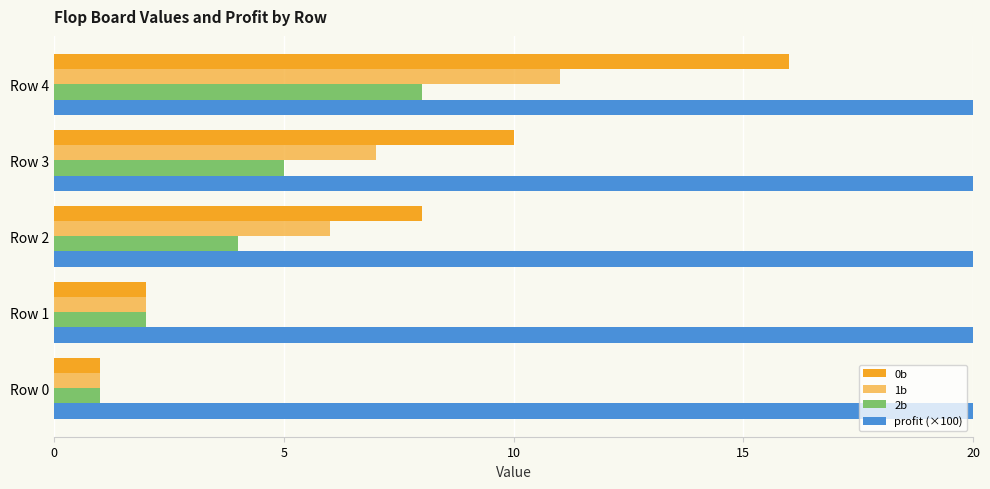

How many bars are there in total?

20